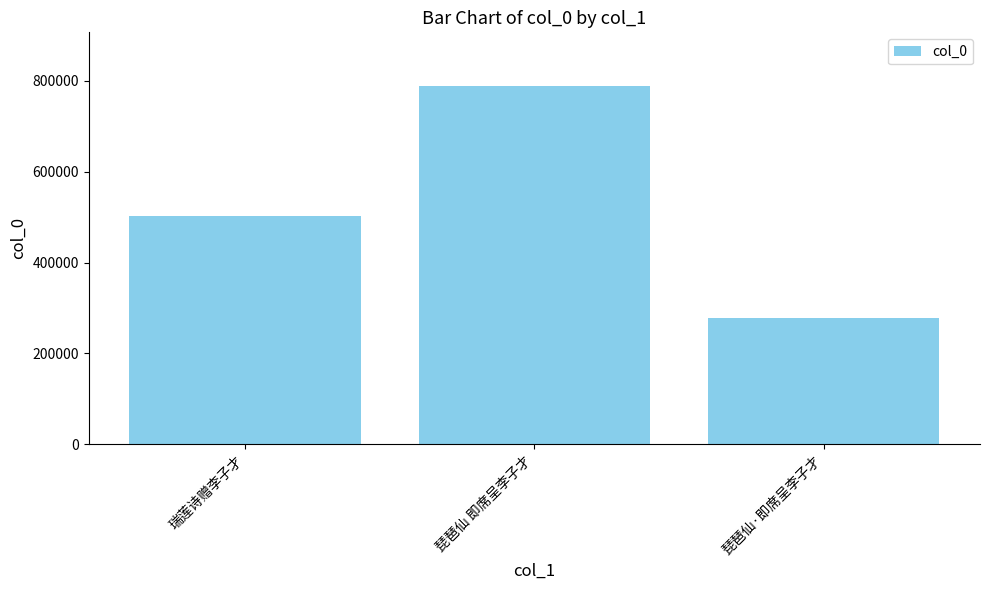

What is the maximum value shown in the chart?

788846